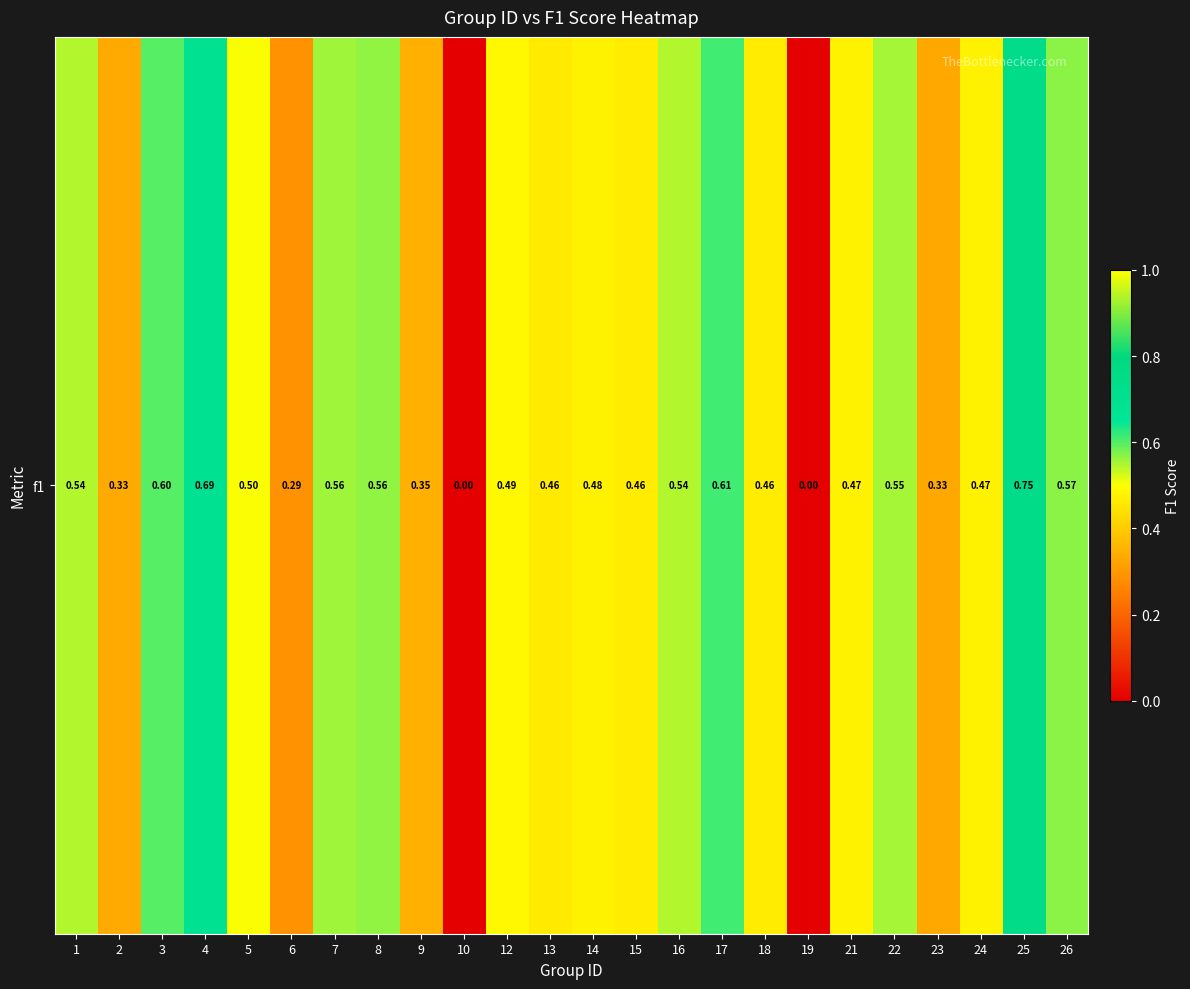

How many values are above zero?

22